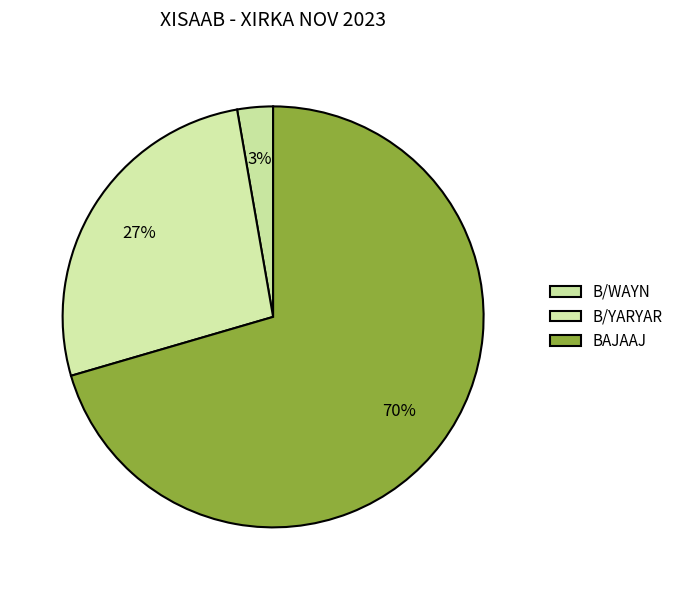

What is the ratio of the value at B/YARYAR to the value at BAJAAJ?

0.4